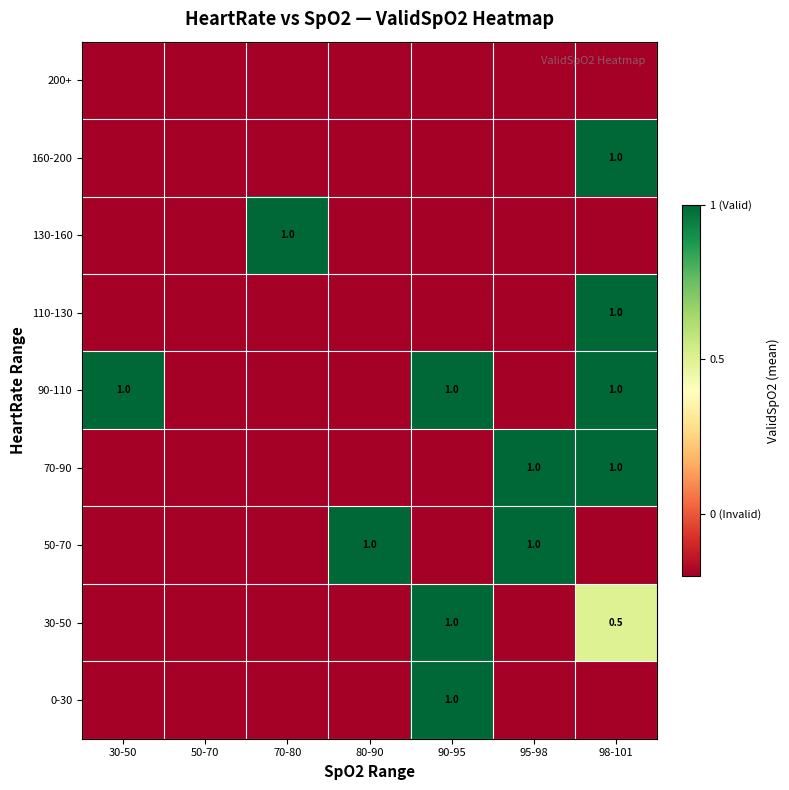

What is the sum of the 50-70 values at 95-98 and 80-90?

2.0